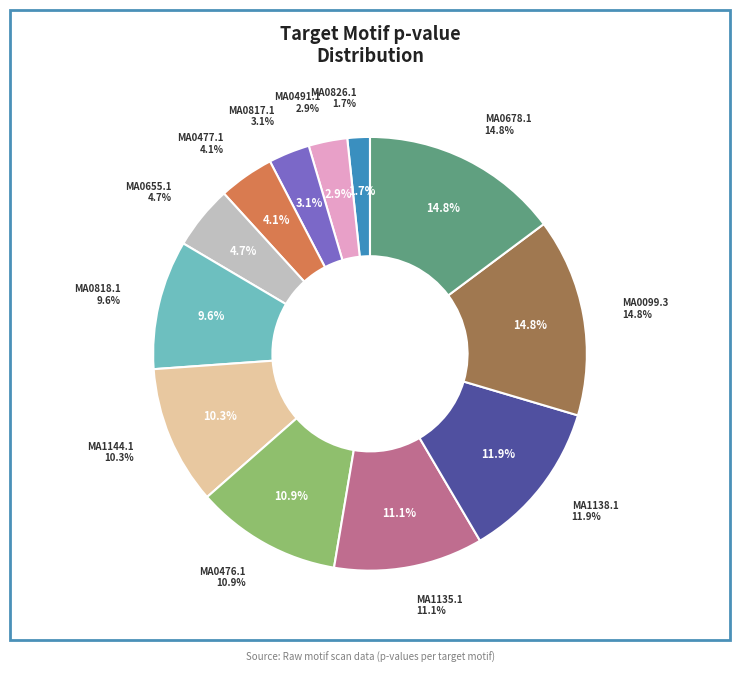

Between MA0817.1 and MA0491.1, which is larger?

MA0817.1